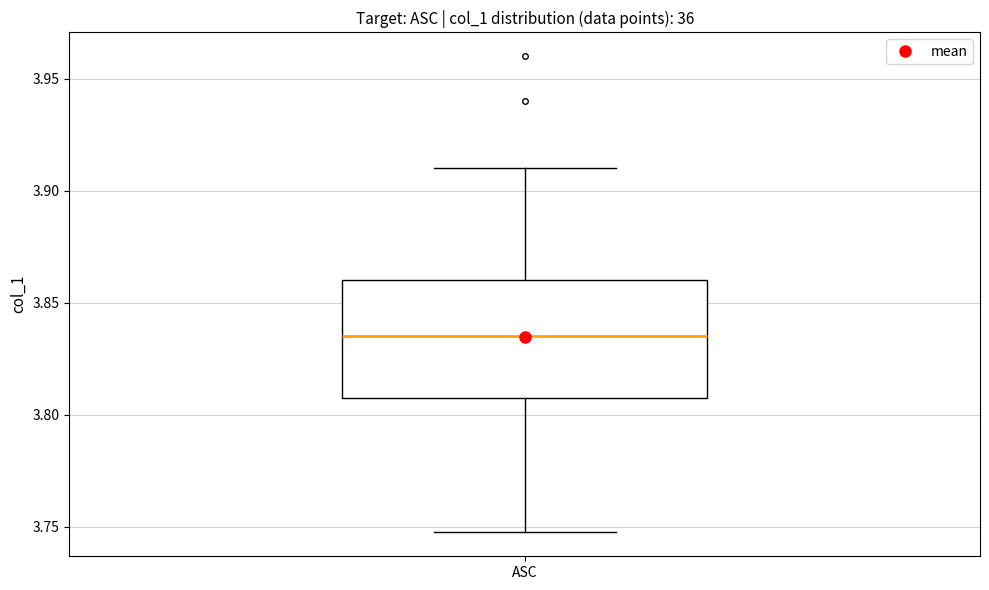

Where does the upper whisker of the box for ASC end on the y-axis? The values are not printed on the chart, so give them approximately, as read against the axis.

3.910